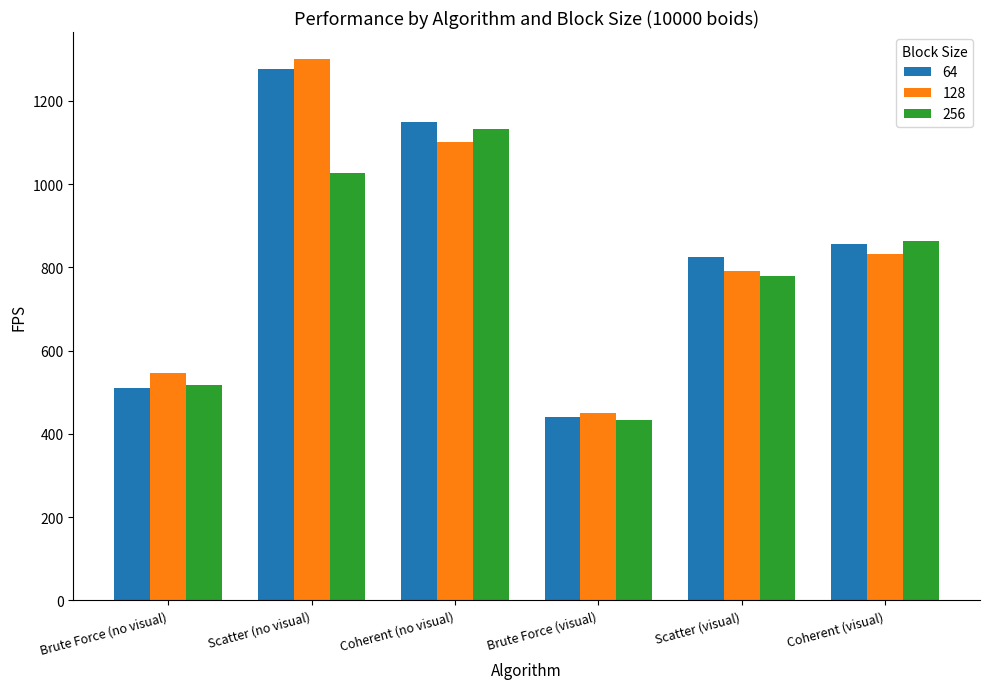

At which category is the sum across all series the highest?

Scatter (no visual)